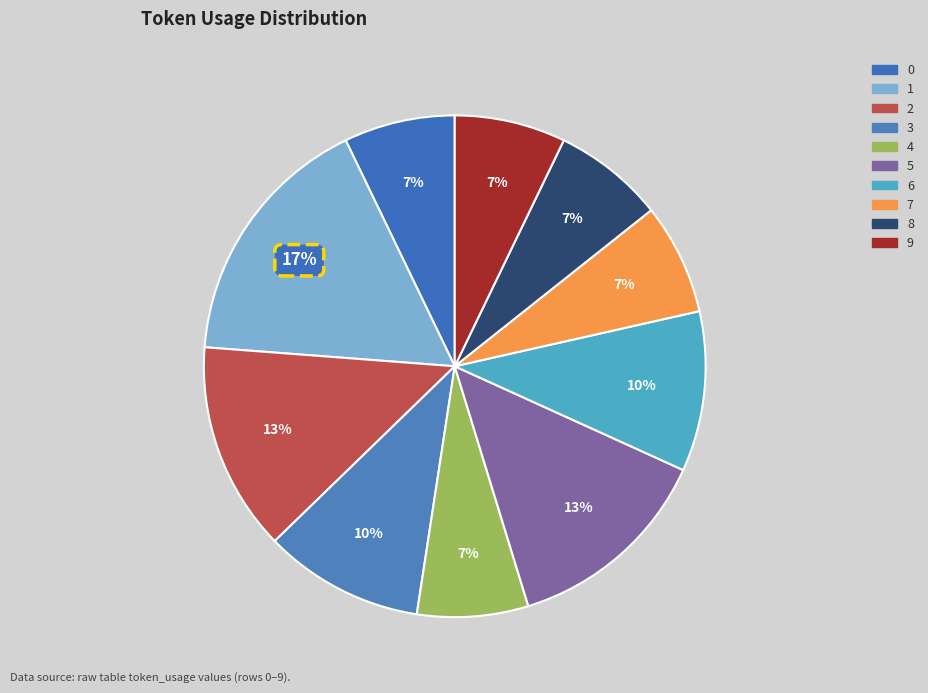

Which has a higher value, 2 or 0?

2